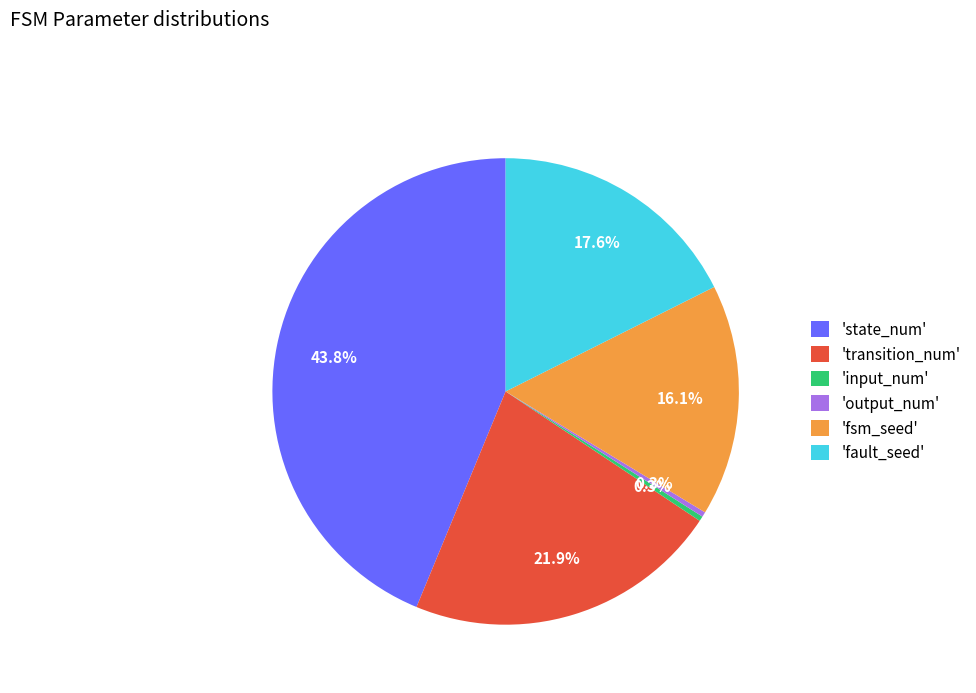

Which category has the biggest portion of the pie?

'state_num'